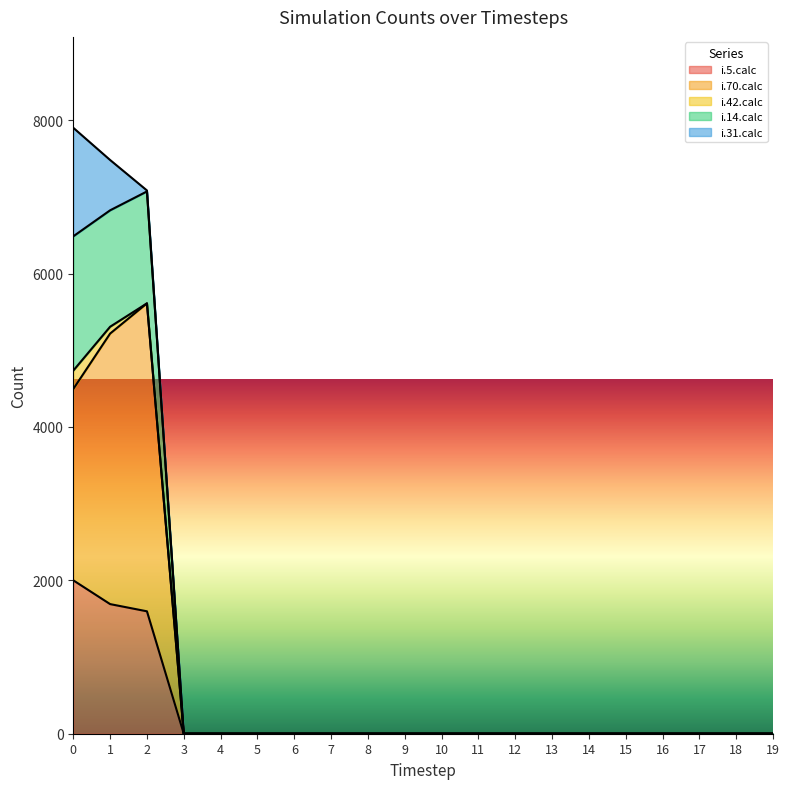

Count the number of categories in the chart.

20